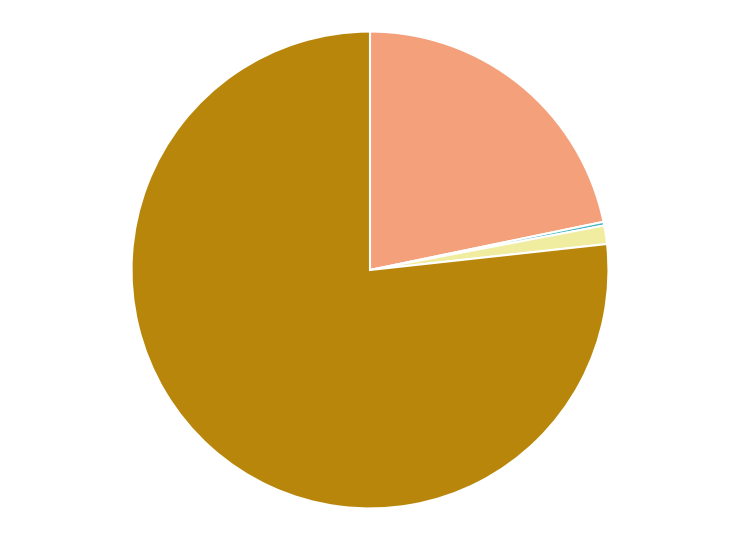

Is there a majority slice in this chart?

Yes